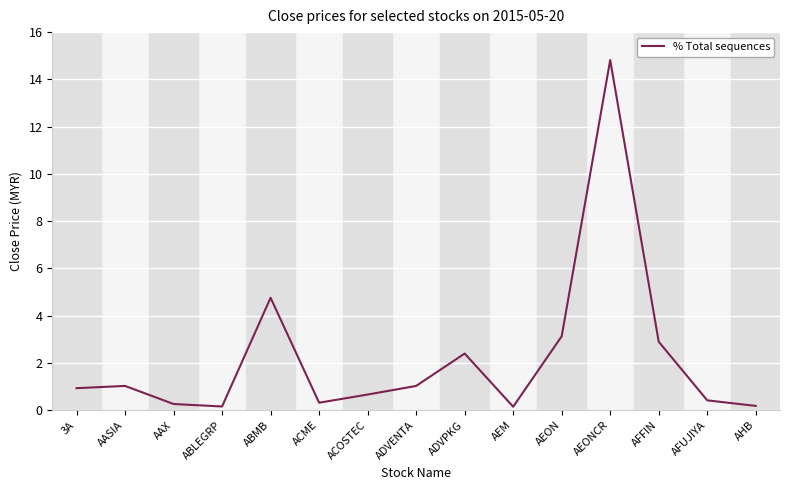

Count the number of data series in this chart.

1